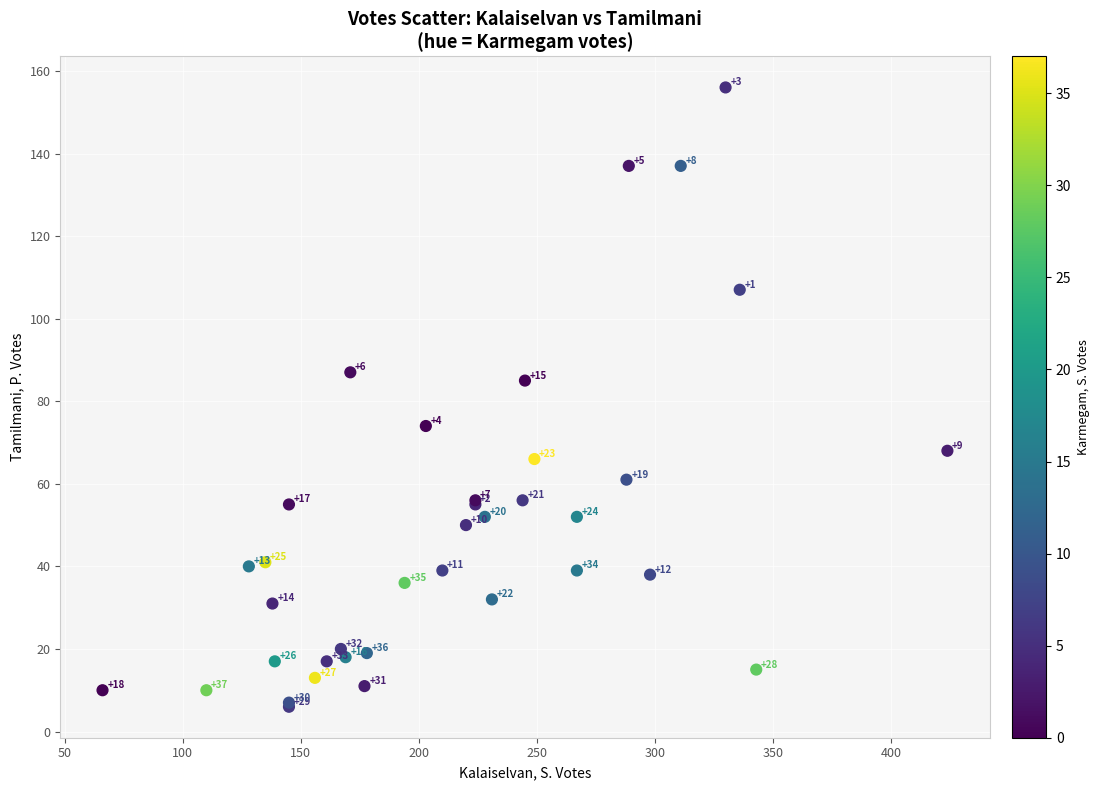

What Y value in the scatter plot is closest to 81?

85